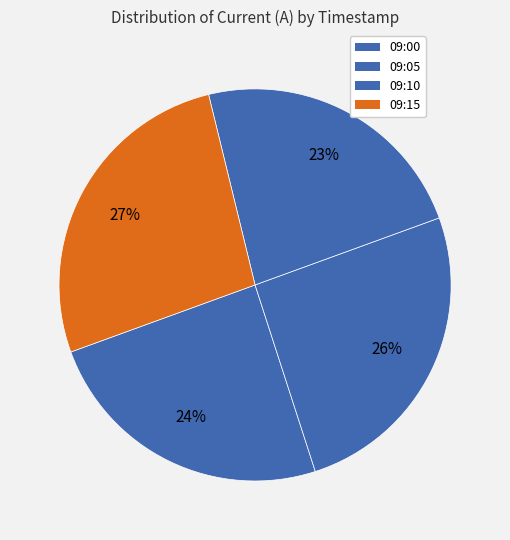

Count the number of slices in the pie.

4